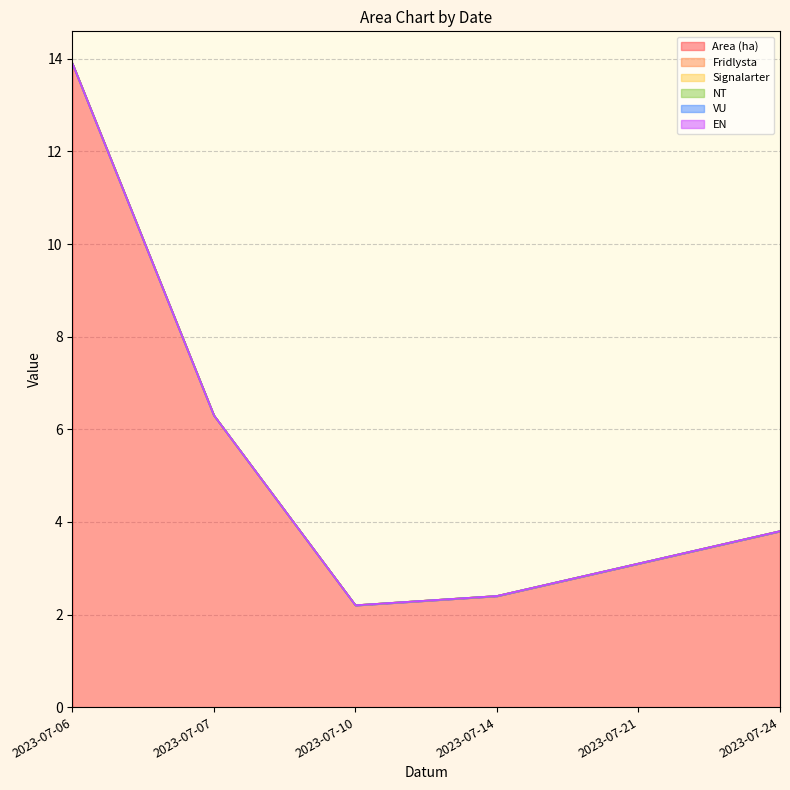

Which series has the largest total across all categories?

Area (ha)